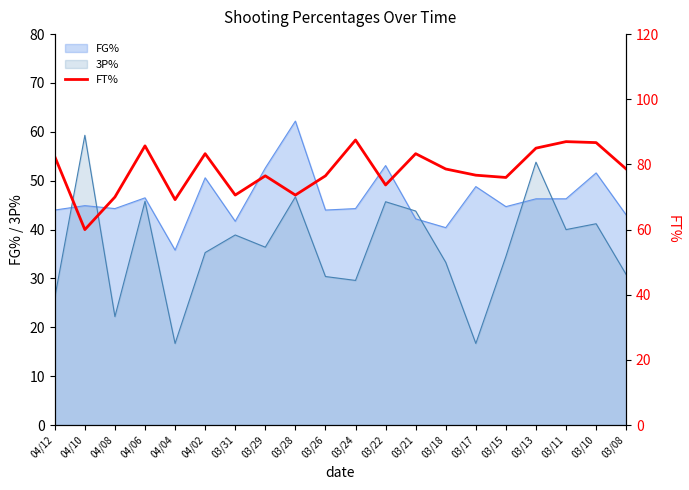

Rank the categories by value from highest to lowest.

03/24, 03/11, 03/10, 04/06, 03/13, 04/02, 03/21, 04/12, 03/18, 03/08, 03/17, 03/29, 03/26, 03/15, 03/22, 03/31, 03/28, 04/08, 04/04, 04/10